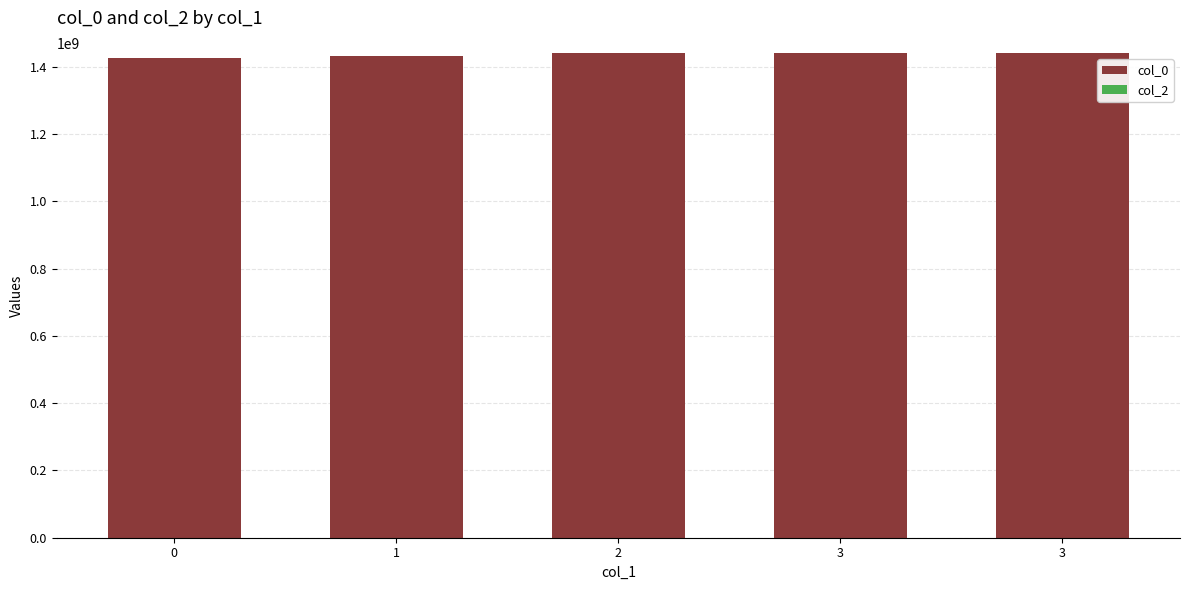

How many bars are there in total?

5